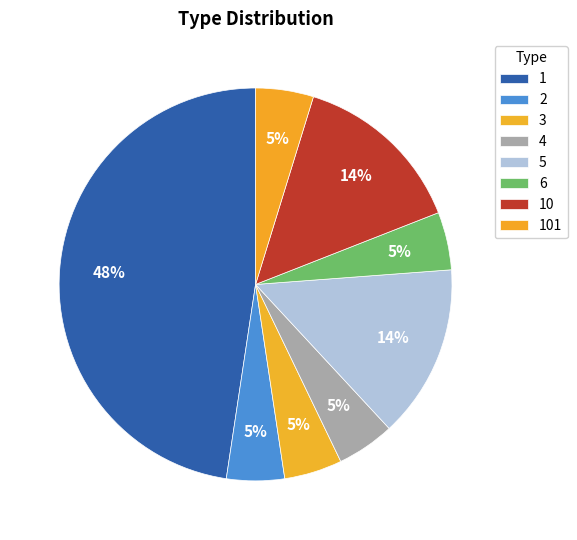

How many slices are in this pie chart?

8